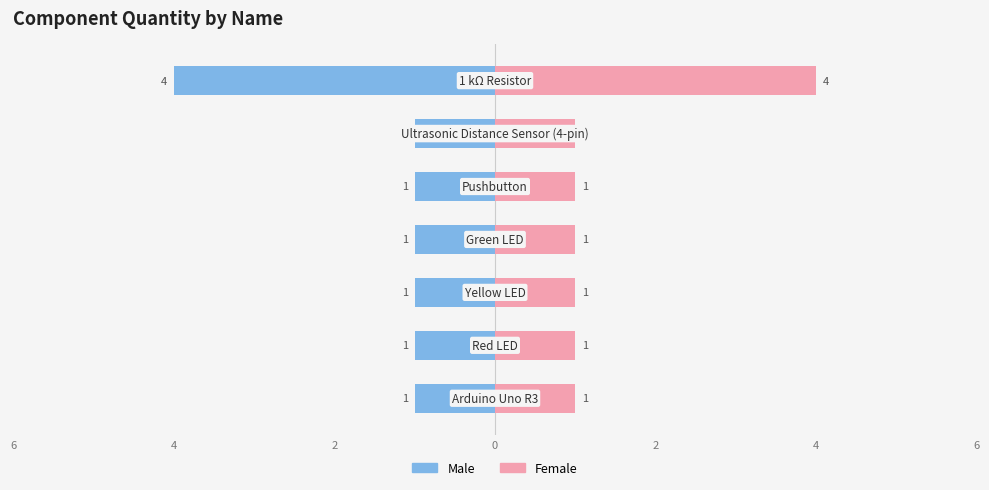

What is the label of the 3rd bar from the right?

2